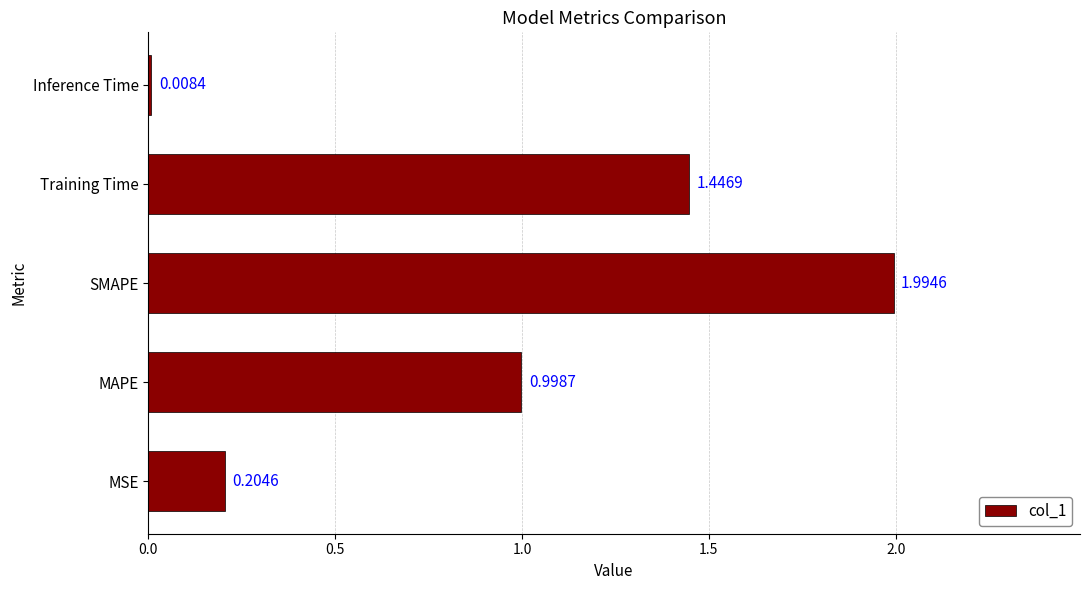

Where is the data nearest to the value 1?

MAPE